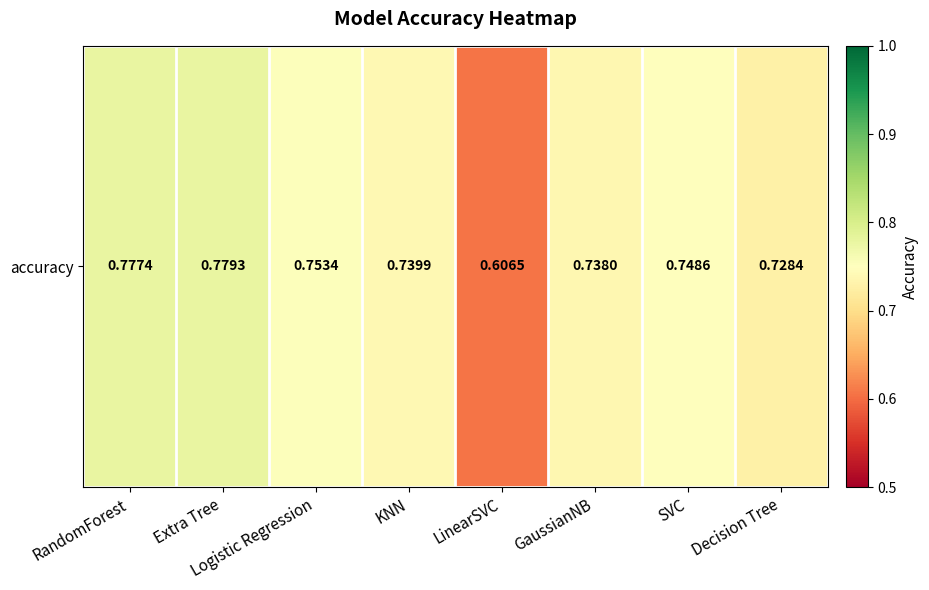

Reading left to right, extract all data points from this chart.

0.8	0.8	0.8	0.7	0.6	0.7	0.7	0.7